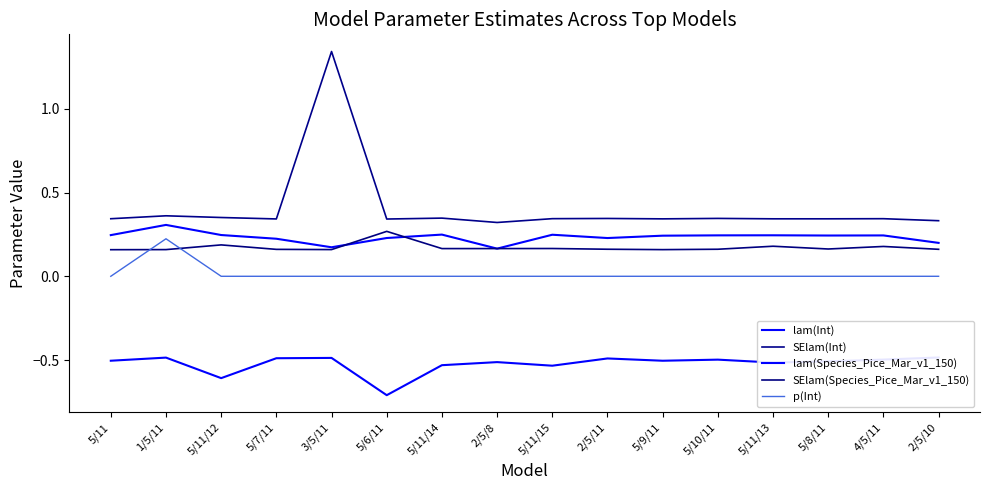

At which category does SElam(Species_Pice_Mar_v1_150) reach its first local valley?

3/5/11